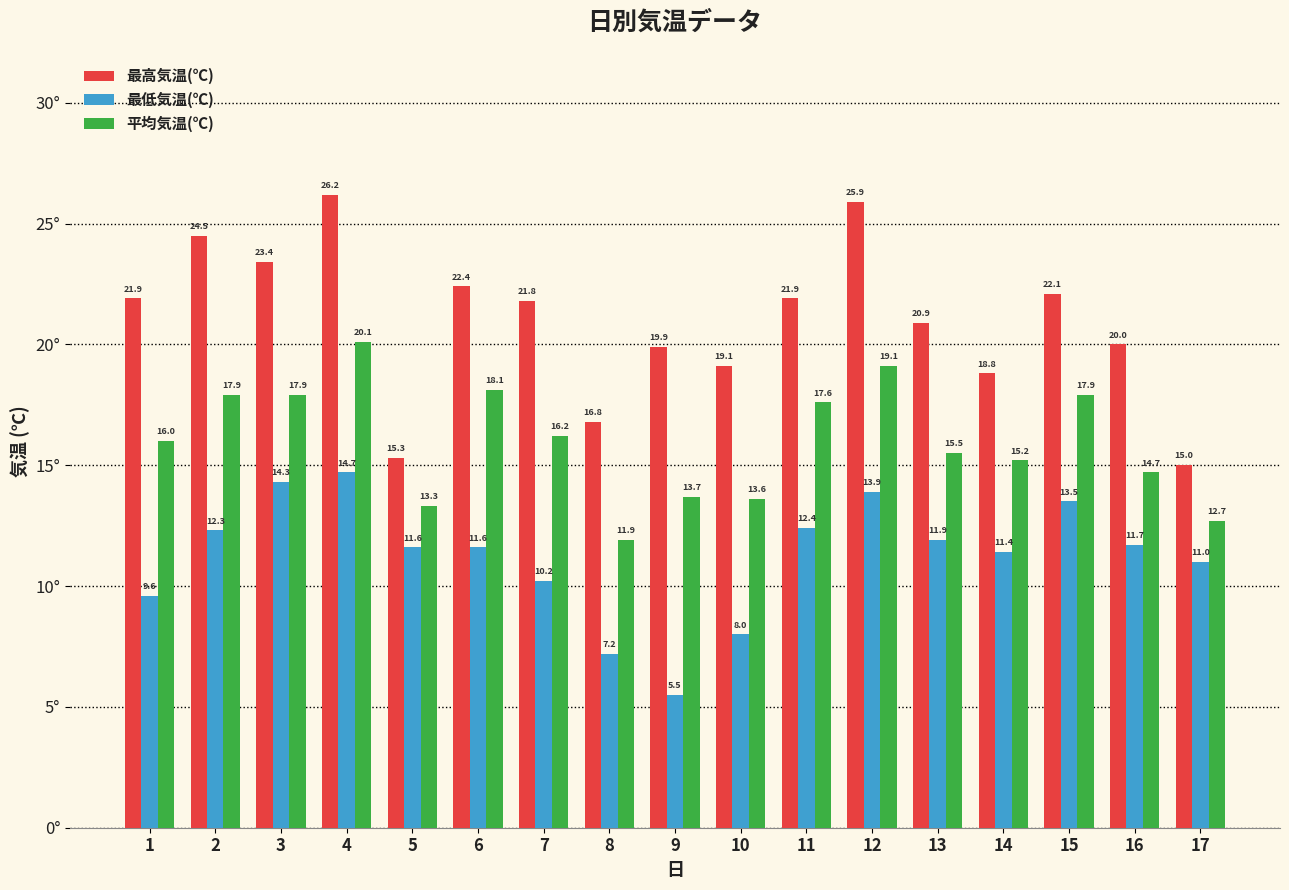

How many distinct data groups are displayed?

3